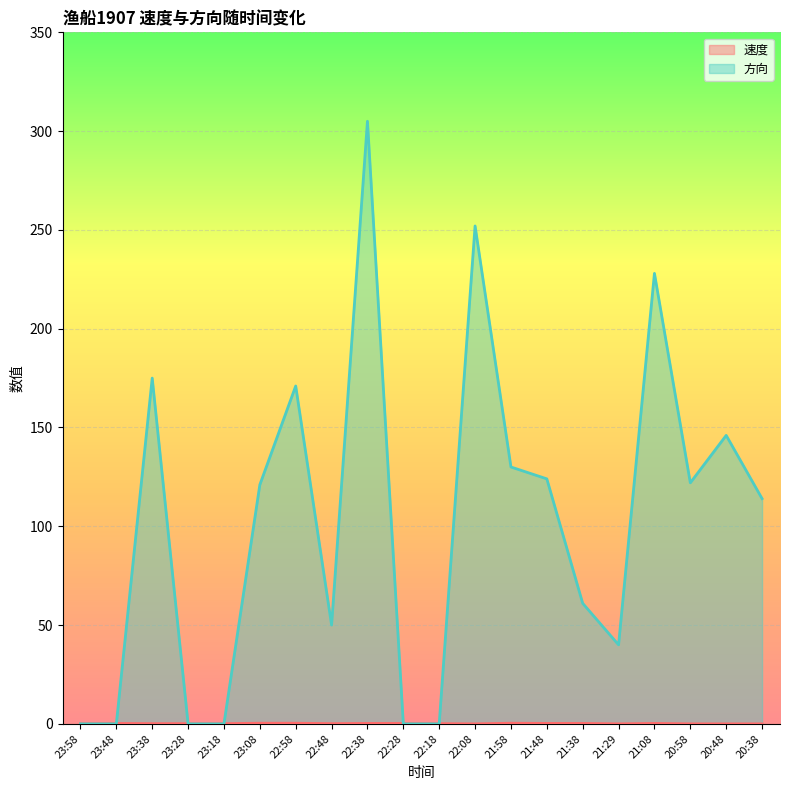

How many lines are shown in the chart?

2